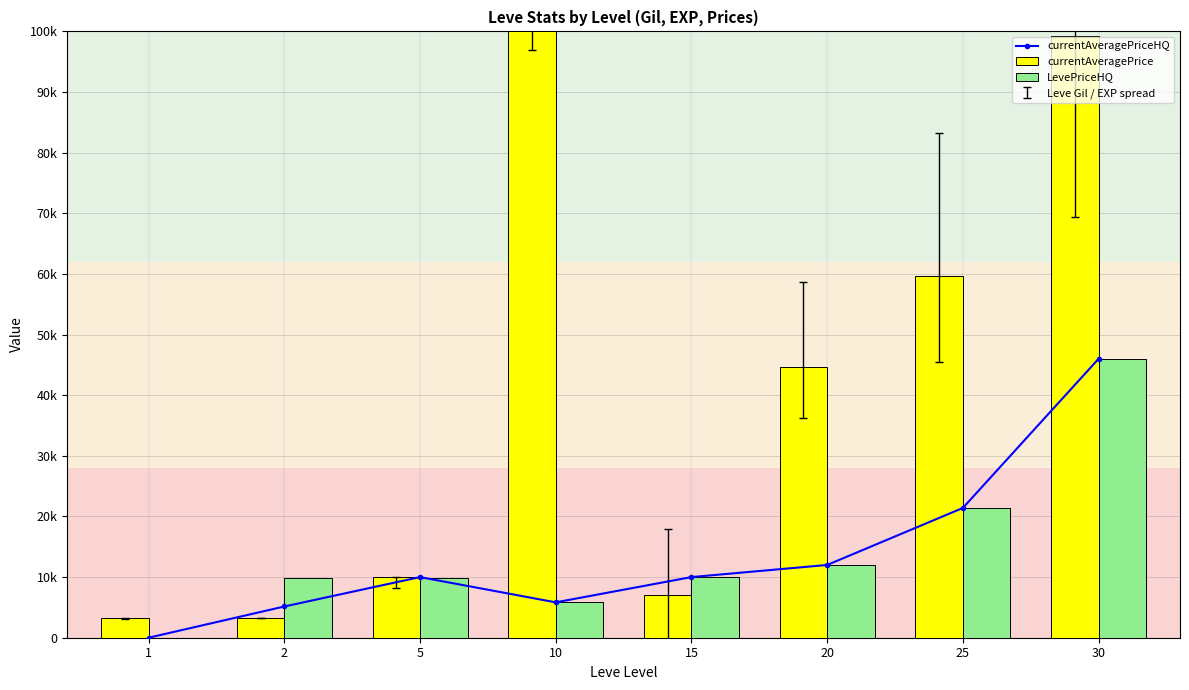

Where does the LevePriceHQ series first go above 10000?

20